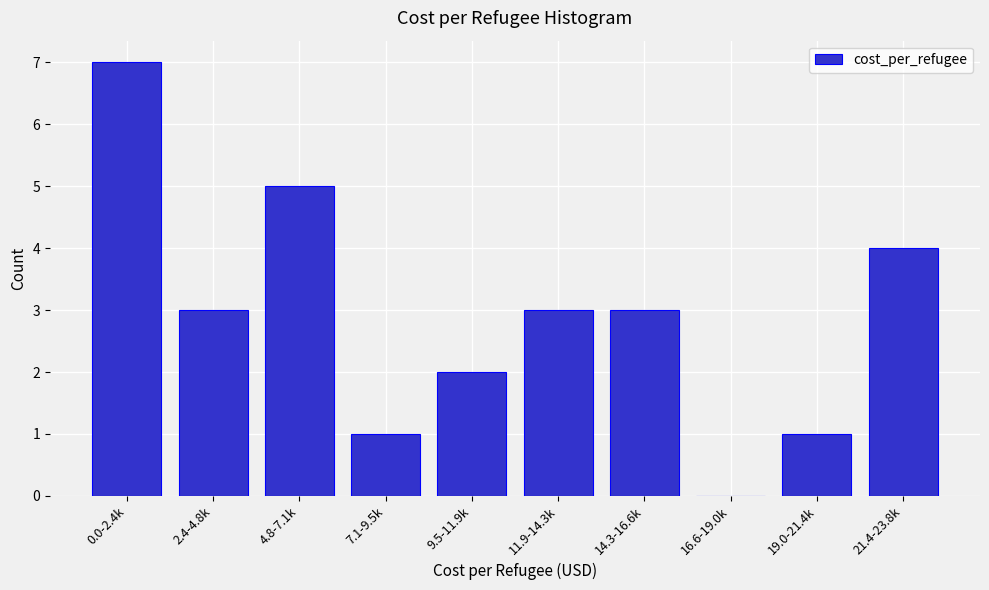

Reading right to left, transcribe all the data shown in this chart.

21.4-23.8k=4	19.0-21.4k=1	16.6-19.0k=0	14.3-16.6k=3	11.9-14.3k=3	9.5-11.9k=2	7.1-9.5k=1	4.8-7.1k=5	2.4-4.8k=3	0.0-2.4k=7